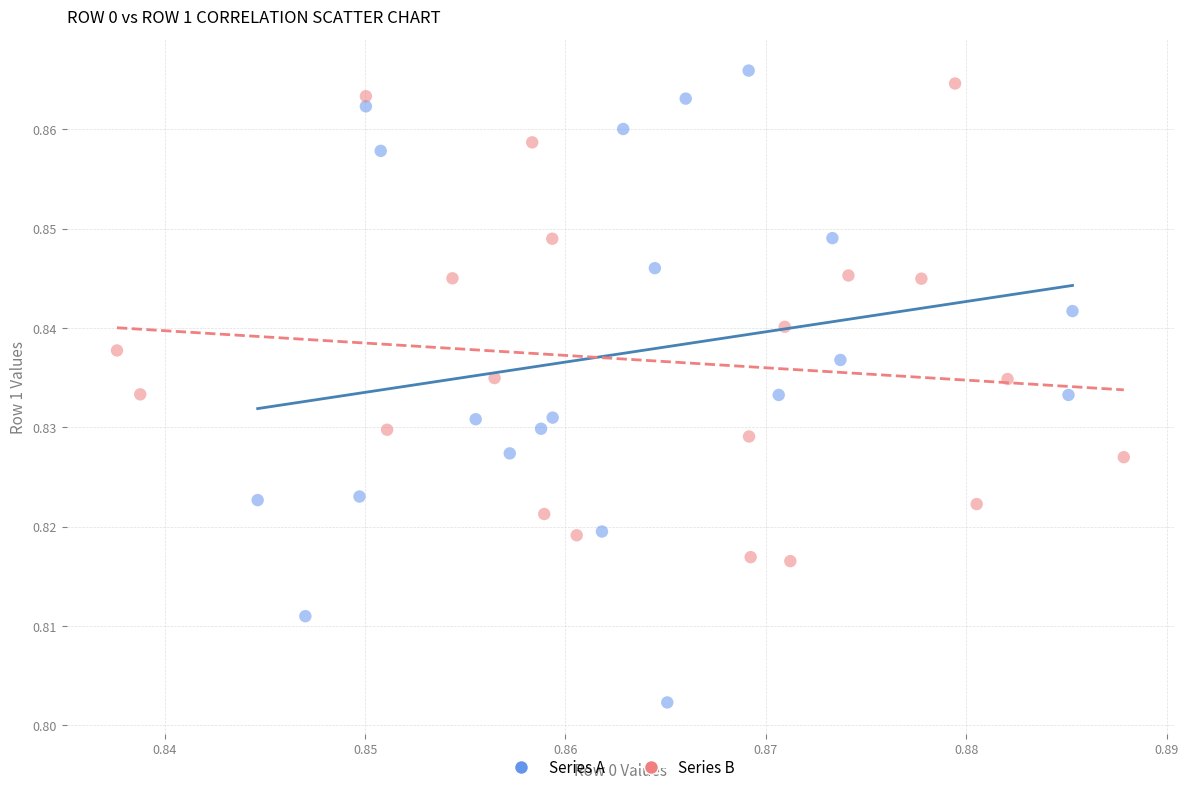

Which series has the widest spread of Y values?

Series A